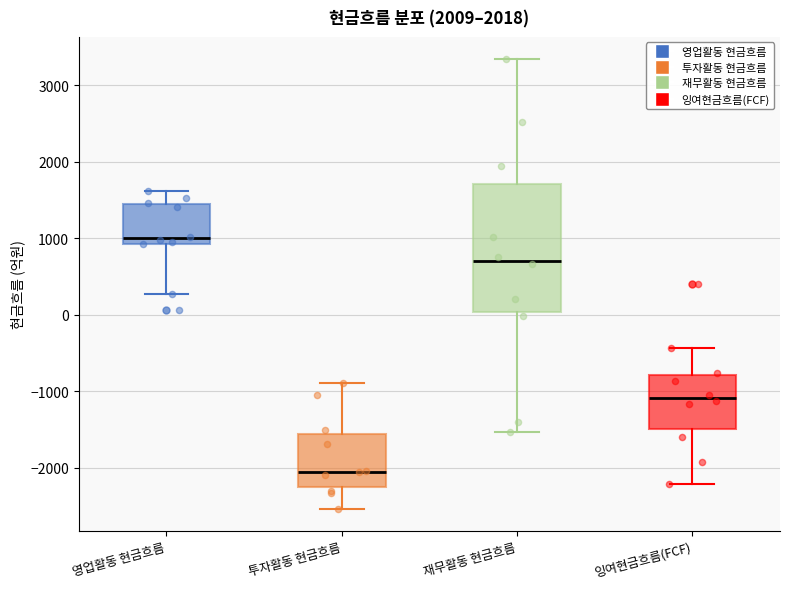

Comparing the boxes themselves (not the whiskers), which one is the tallest?

재무활동 현금흐름